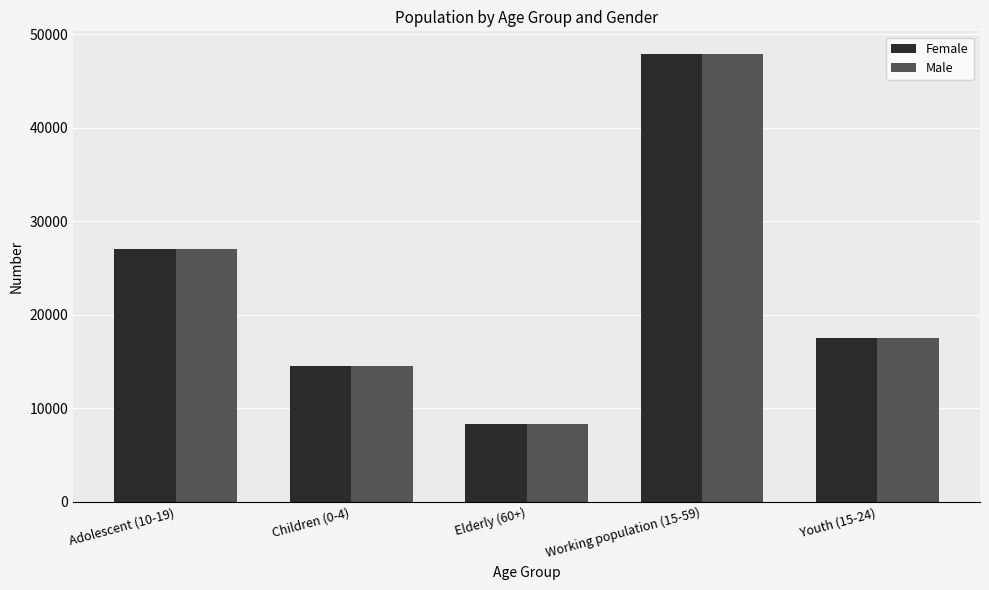

At how many categories does at least one series exceed 25706?

2